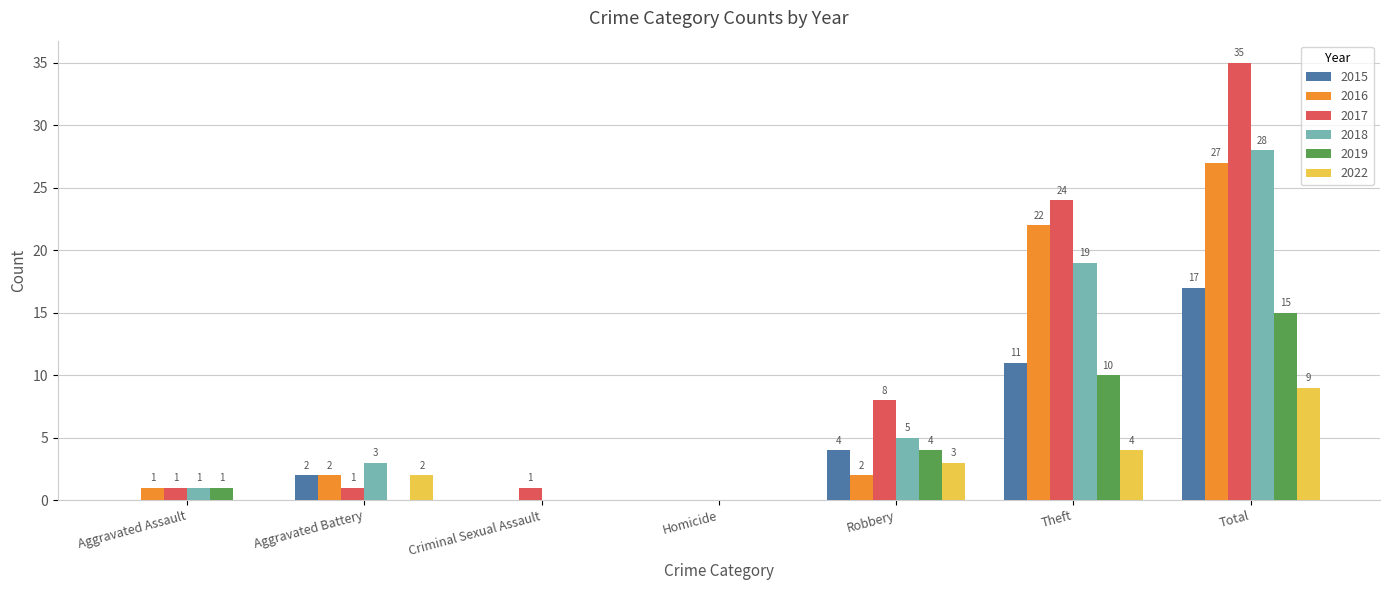

What is the average value of the 2015 series?

5